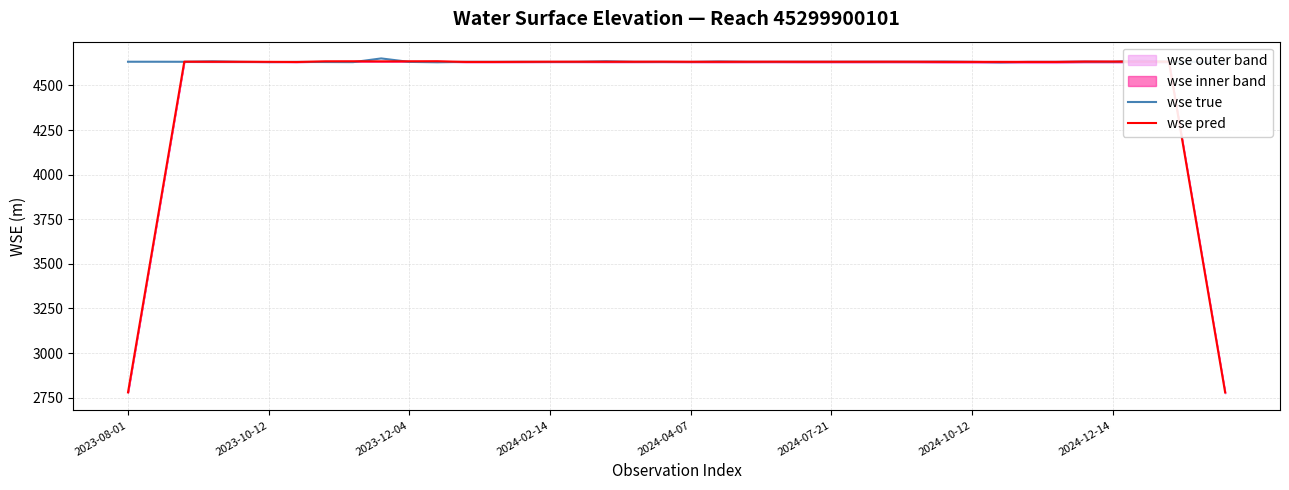

What is the highest value of the wse true series?

4651.4